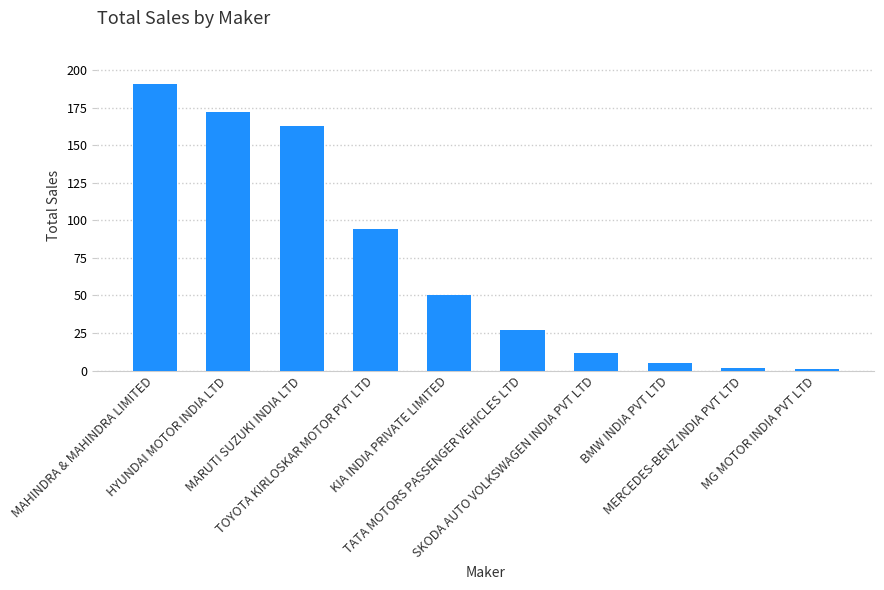

What is the average value?

72